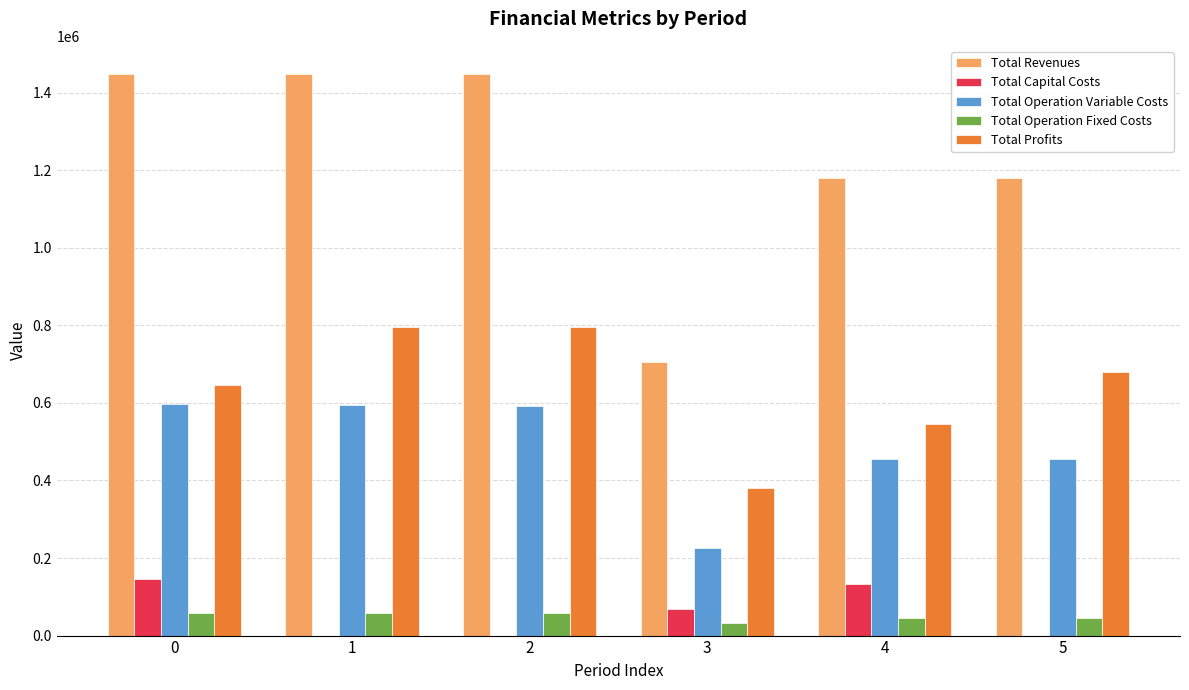

The Total Revenues series shows 1597044.0 at 5. True or false?

False